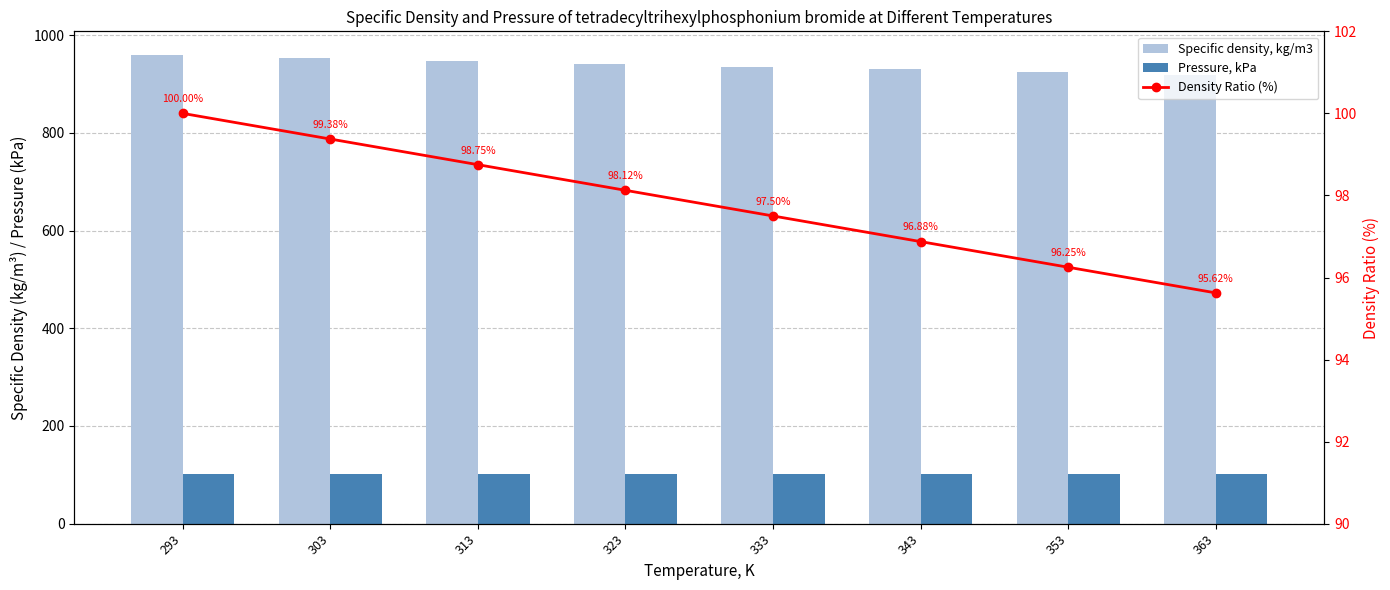

Reading left to right, what are all the values shown in this chart?

Specific density, kg/m3: 293=960.0	303=954.0	313=948.0	323=942.0	333=936.0	343=930.0	353=924.0	363=918.0
Pressure, kPa: 293=101.3	303=101.3	313=101.3	323=101.3	333=101.3	343=101.3	353=101.3	363=101.3
Density Ratio (%): 293=100.0	303=99.4	313=98.8	323=98.1	333=97.5	343=96.9	353=96.2	363=95.6